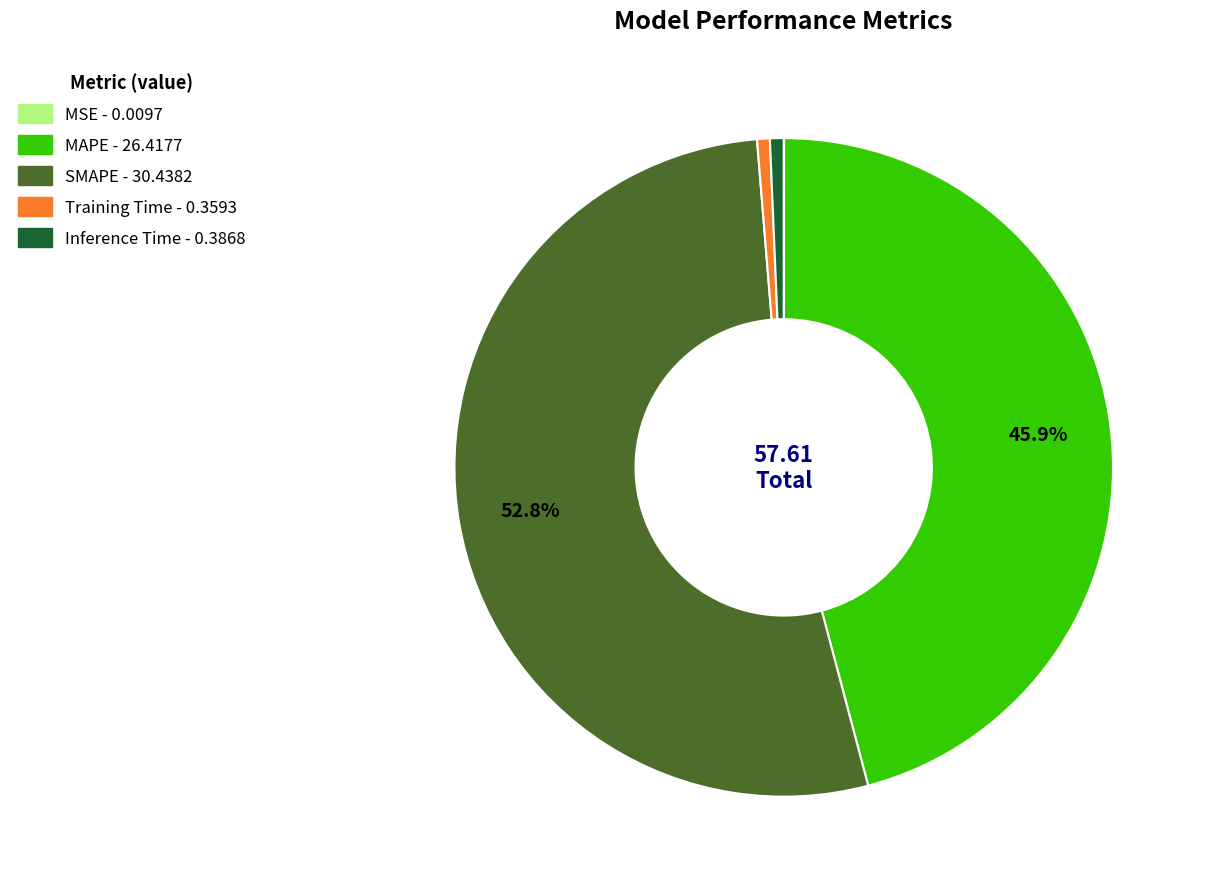

Which category has the biggest portion of the pie?

SMAPE